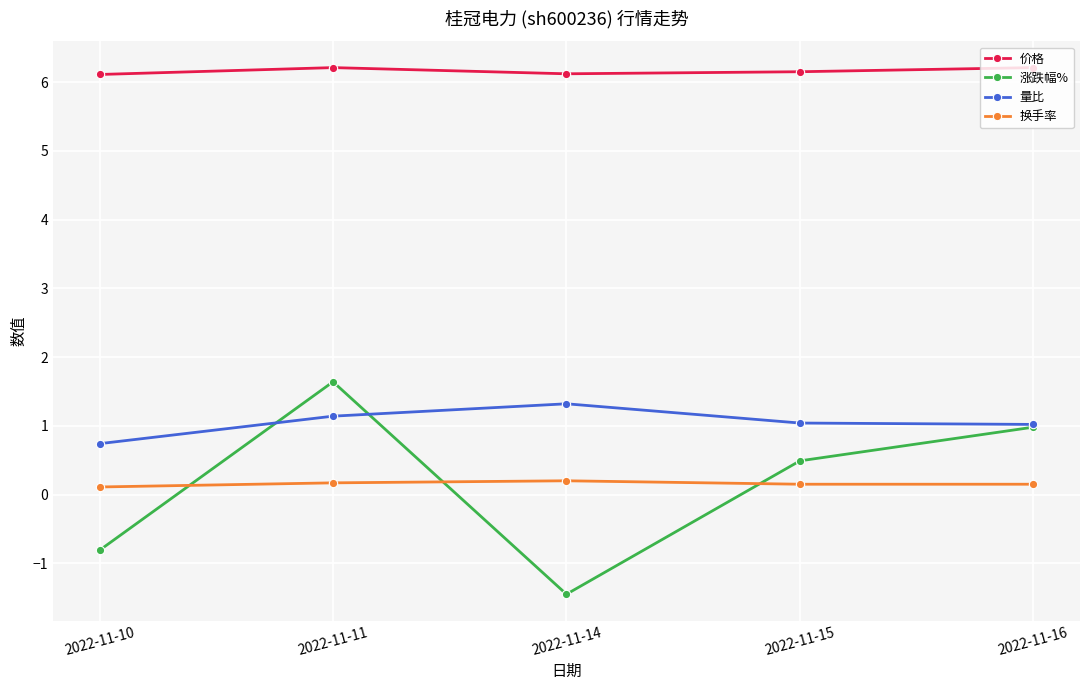

At which category does the chart reach its minimum across all series?

2022-11-14